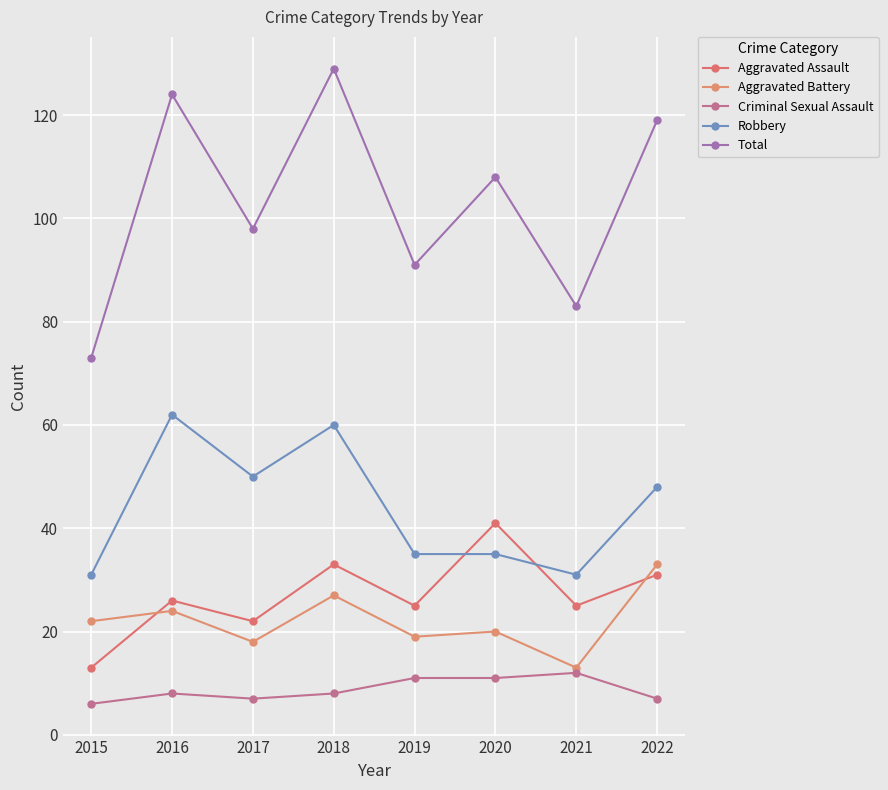

How many interior local peaks does the Total series have?

3